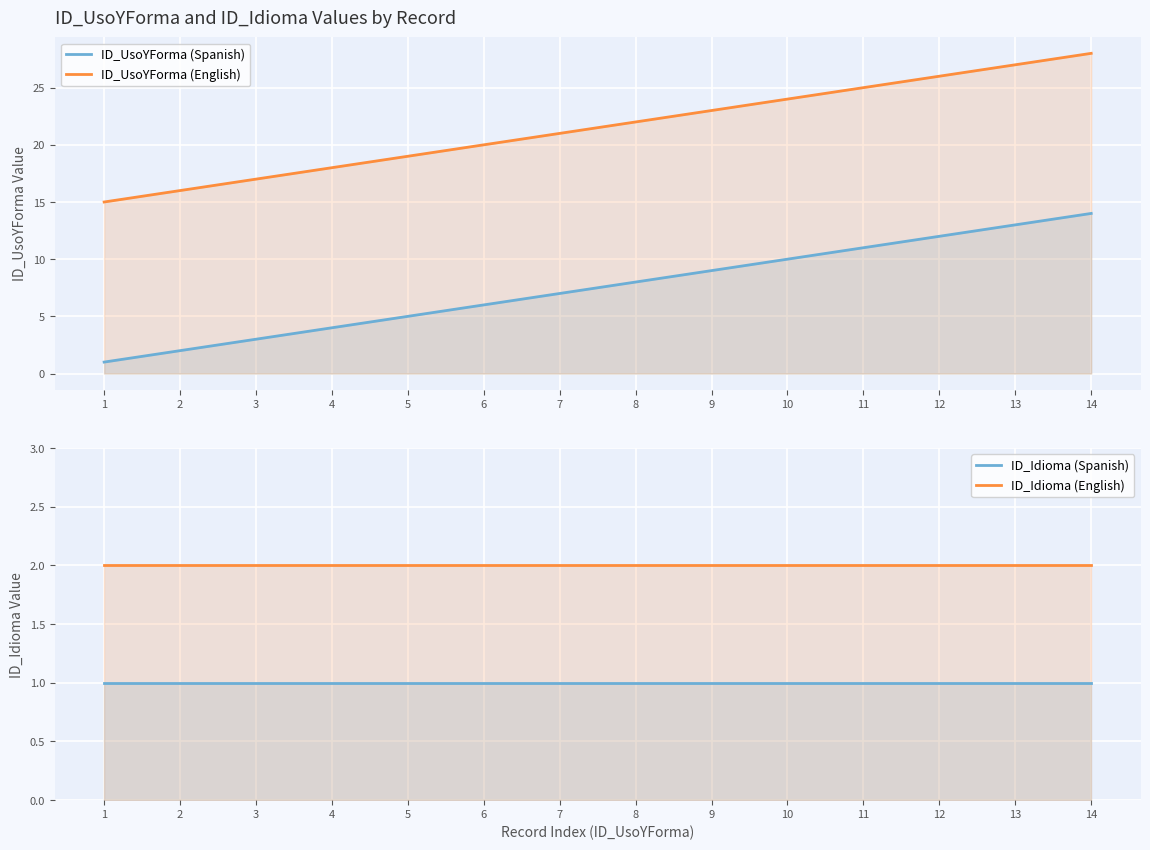

What is the total value across all series at 11?

39